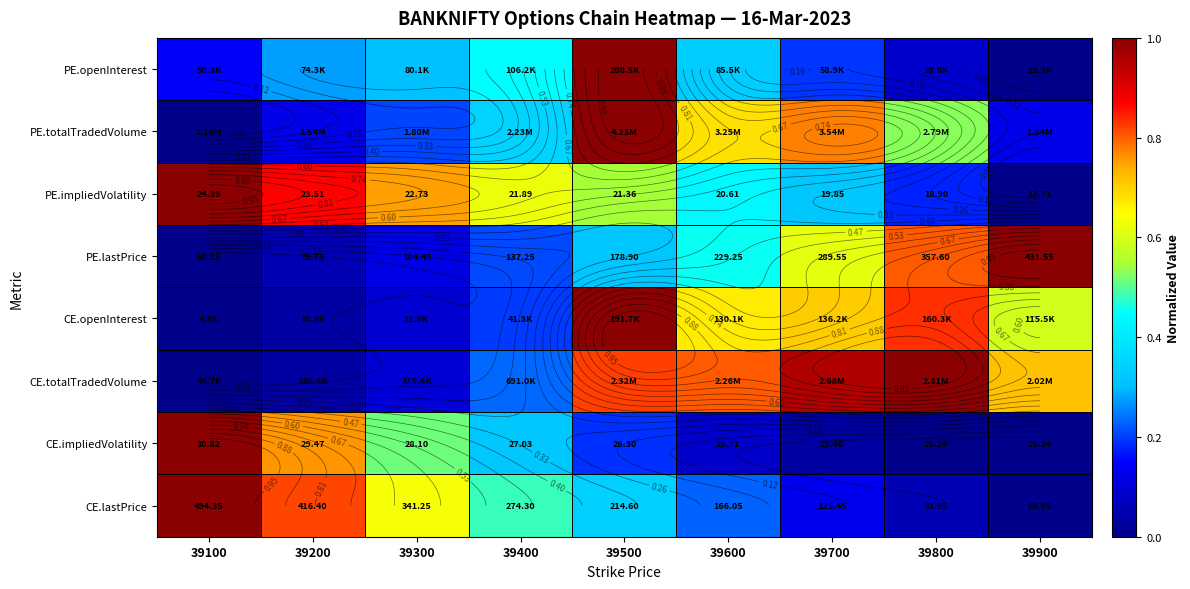

The PE.totalTradedVolume series shows 0.1 at 39900. True or false?

True